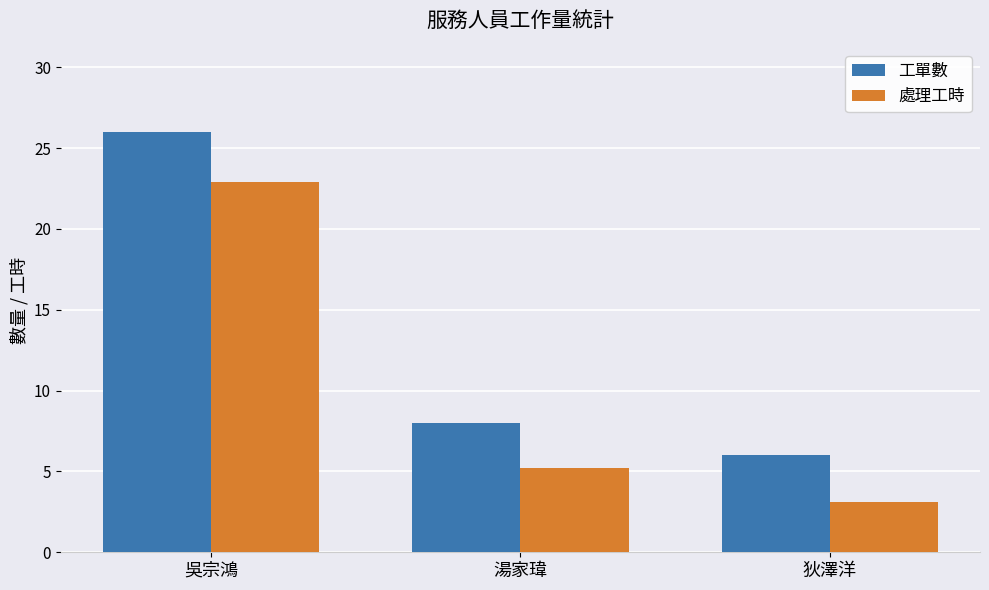

What is the average value of the 處理工時 series?

10.4